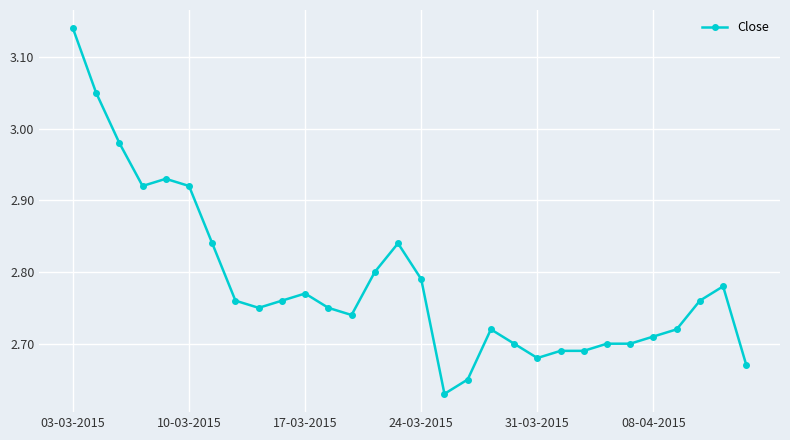

What is the difference between the second highest and minimum values?

0.4